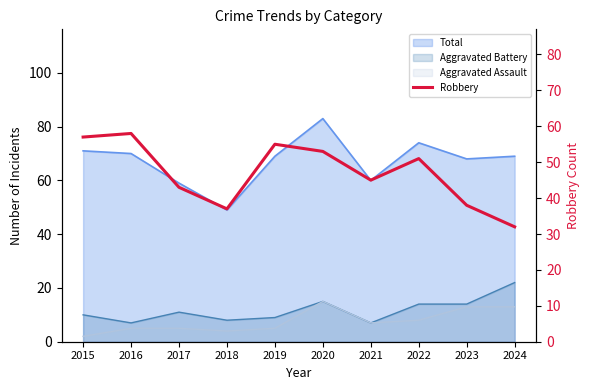

Reading left to right, transcribe all the data shown in this chart.

2015=57	2016=58	2017=43	2018=37	2019=55	2020=53	2021=45	2022=51	2023=38	2024=32